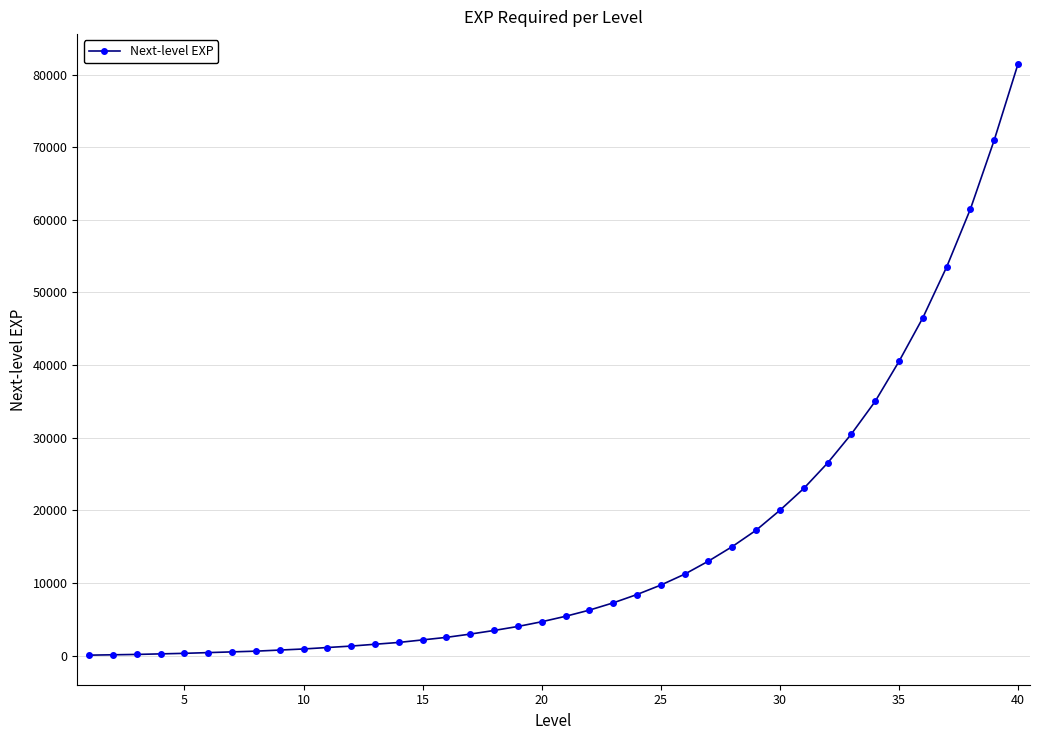

What is the greatest value displayed?

81500